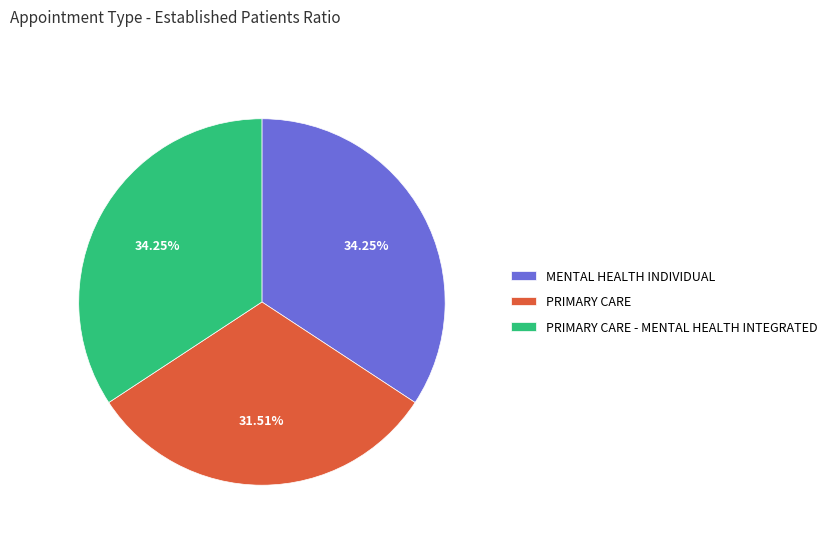

Which has a higher value, PRIMARY CARE or MENTAL HEALTH INDIVIDUAL?

MENTAL HEALTH INDIVIDUAL